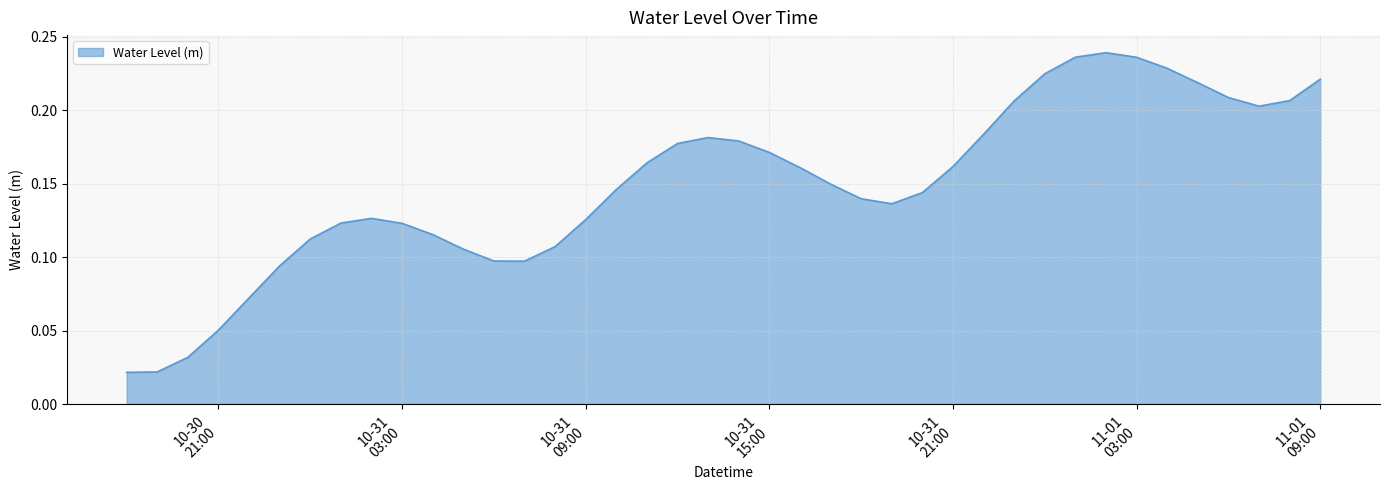

At which category does the chart reach its peak across all series?

2024-11-01 02:00:00